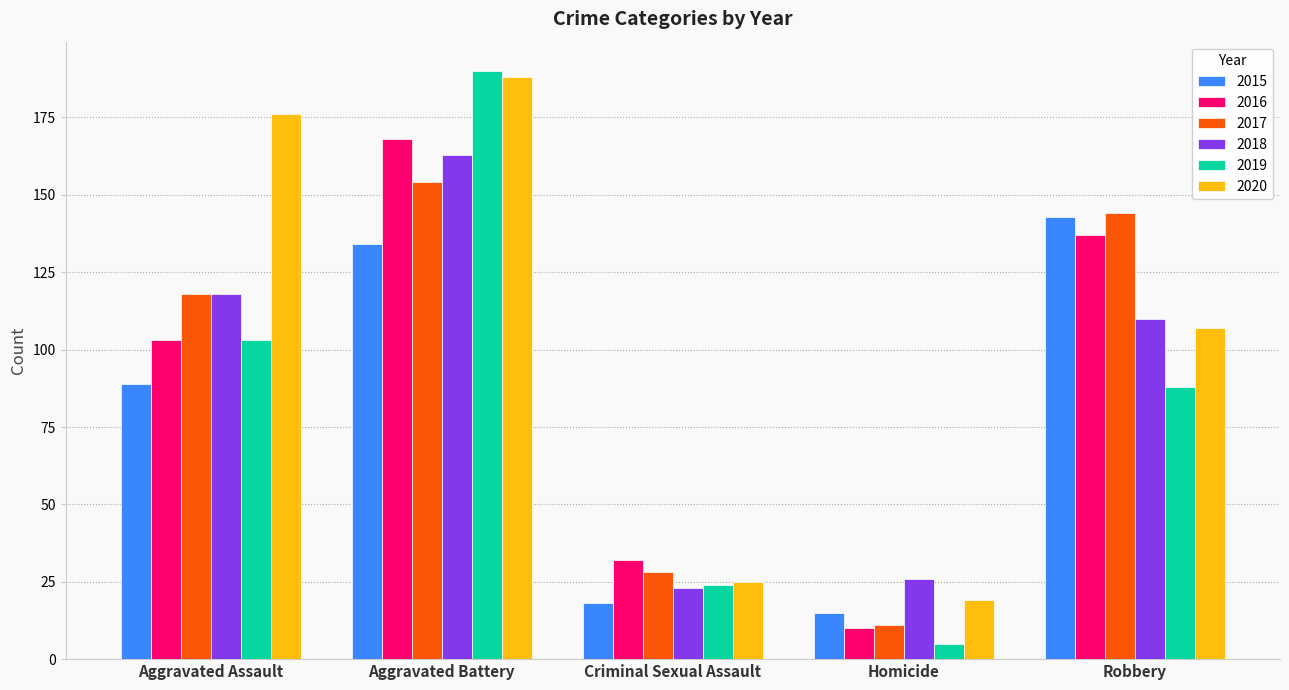

What are all the series names shown in the legend?

2015, 2016, 2017, 2018, 2019, 2020